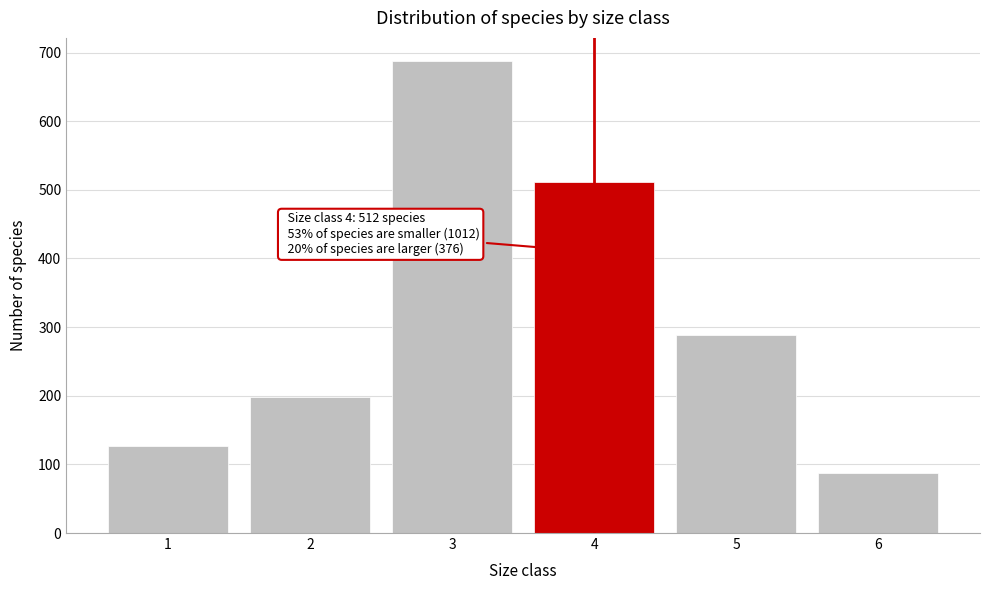

Reading left to right, what are all the values shown in this chart?

127	198	687	512	289	87